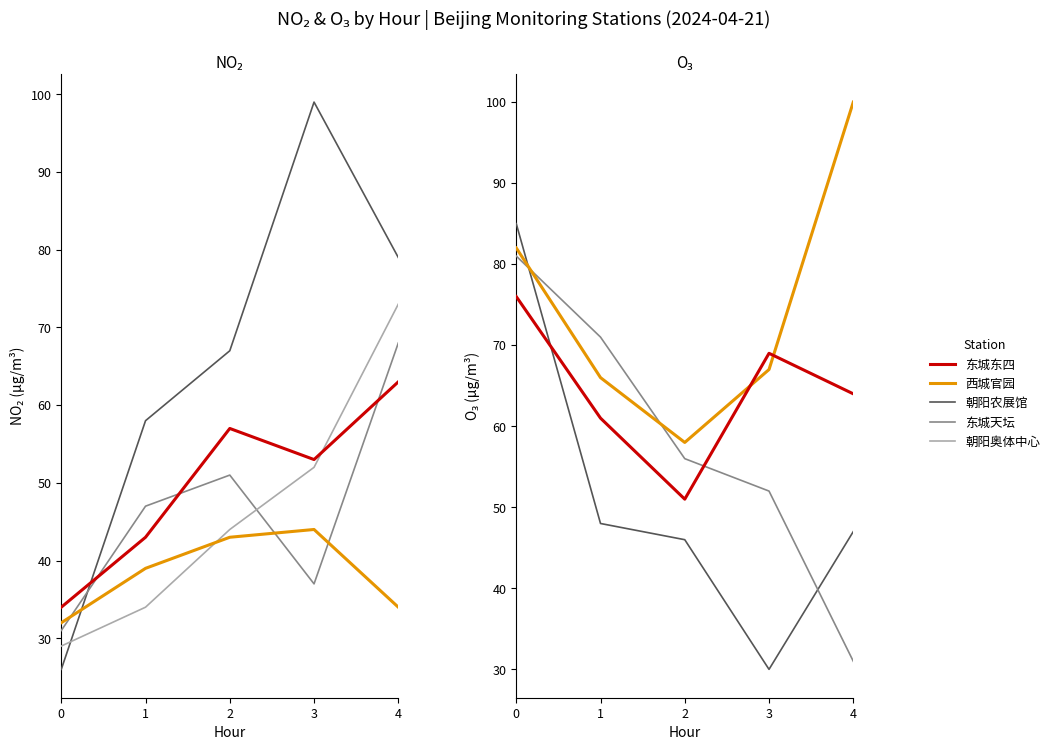

Which series has the largest range (max minus min)?

朝阳农展馆